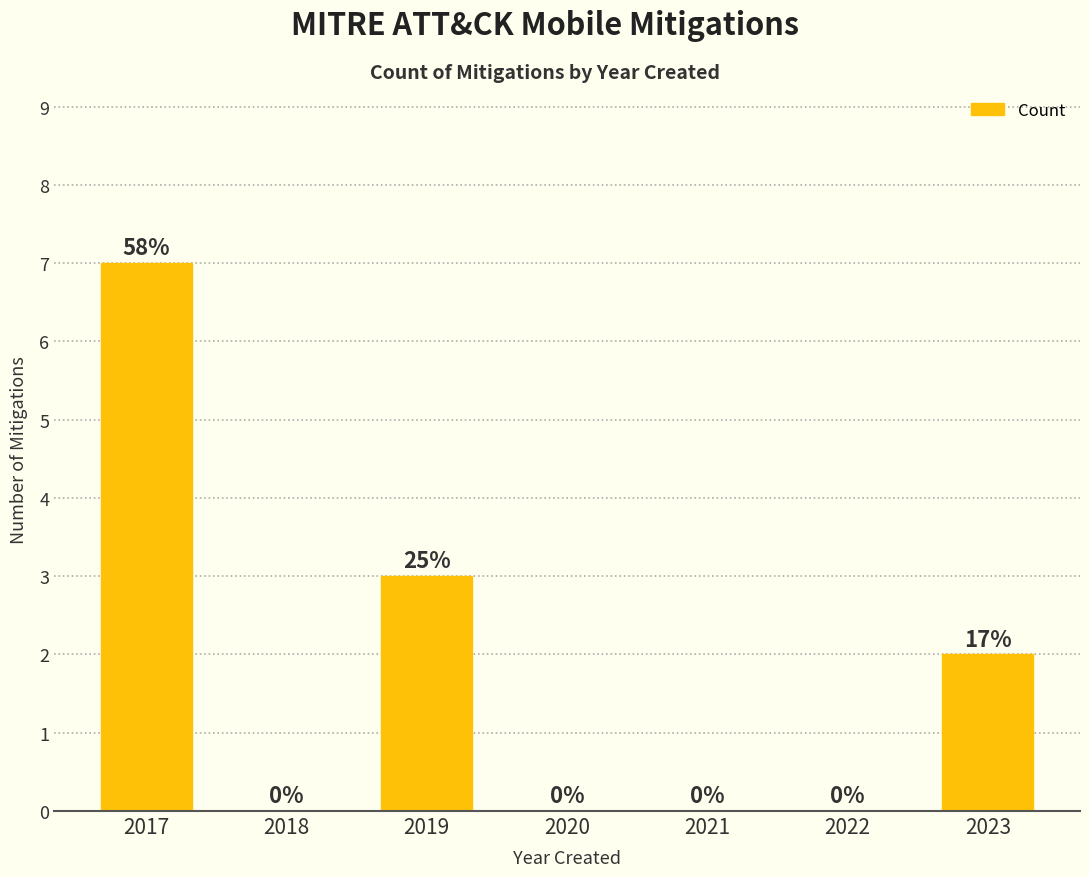

At which category does the chart reach its peak across all series?

2017